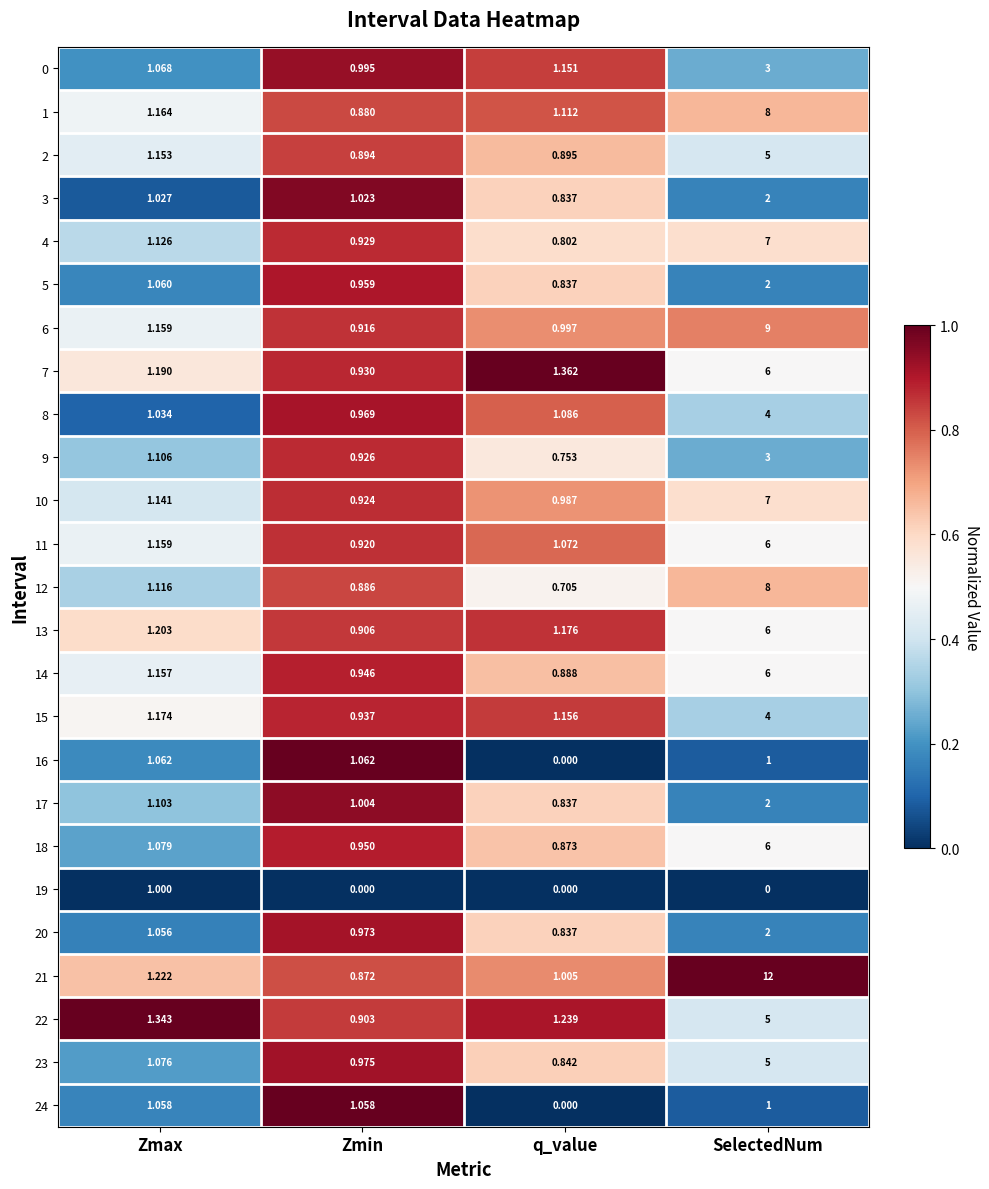

Is the value of 6 at SelectedNum greater than the value of 23 at Zmax?

Yes